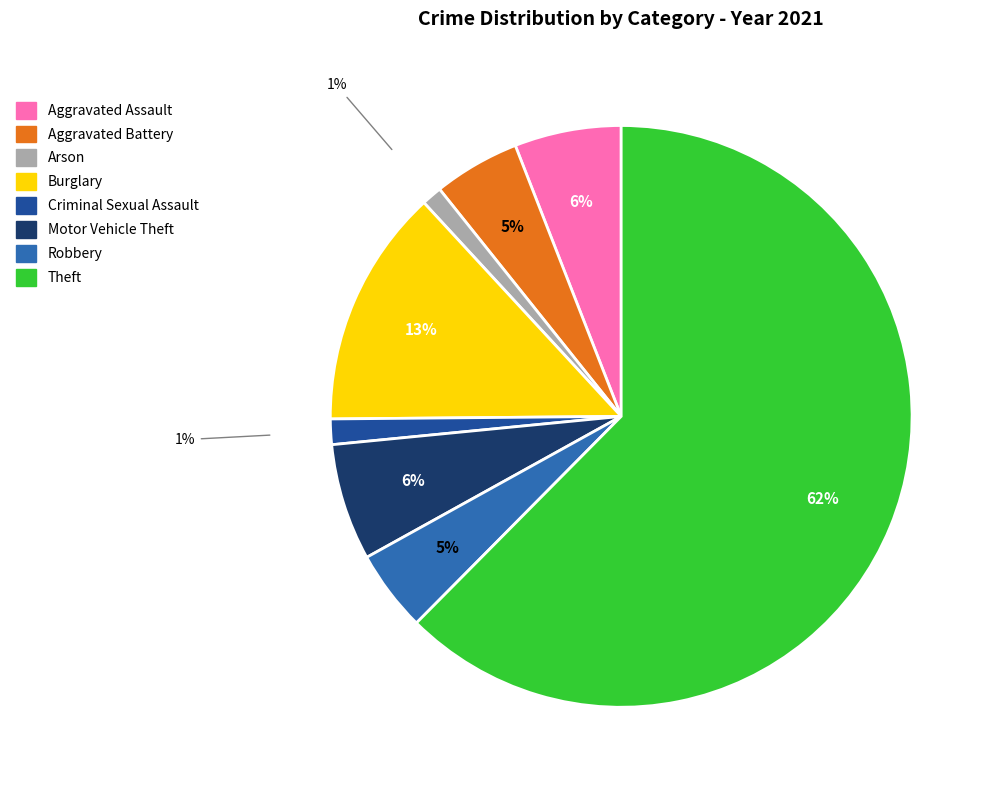

Is there a majority slice in this chart?

Yes